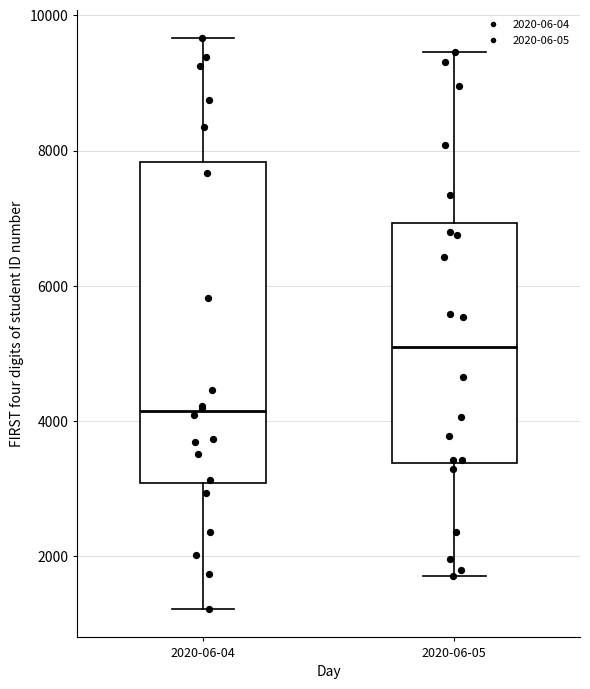

Which box is the tallest, from its lower edge to its upper edge?

2020-06-04